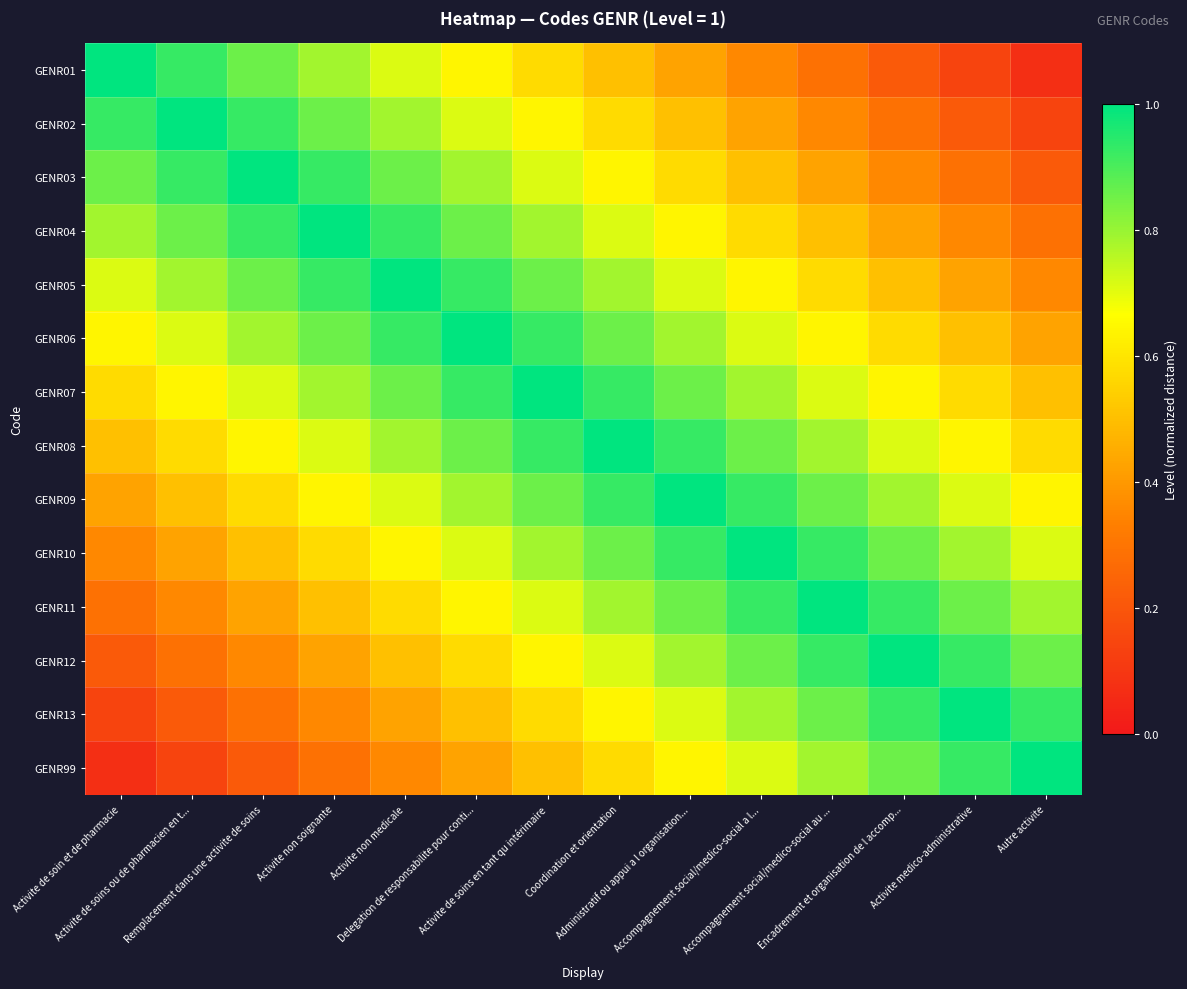

What is the minimum value shown in the chart?

0.1